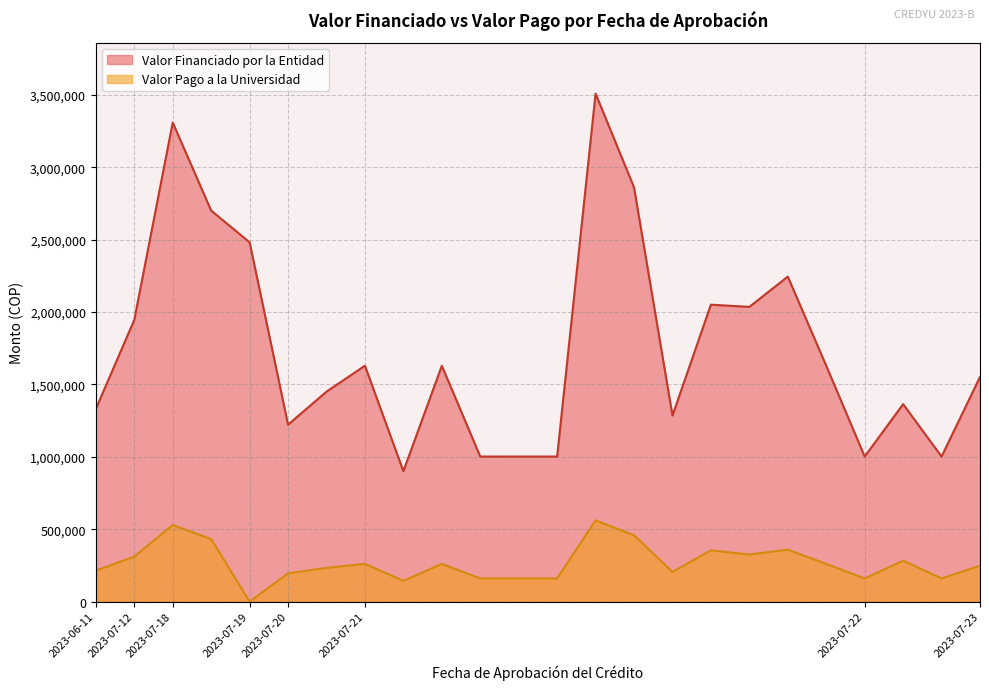

The Valor Pago a la Universidad series shows 311327 at 2023-07-12. True or false?

True